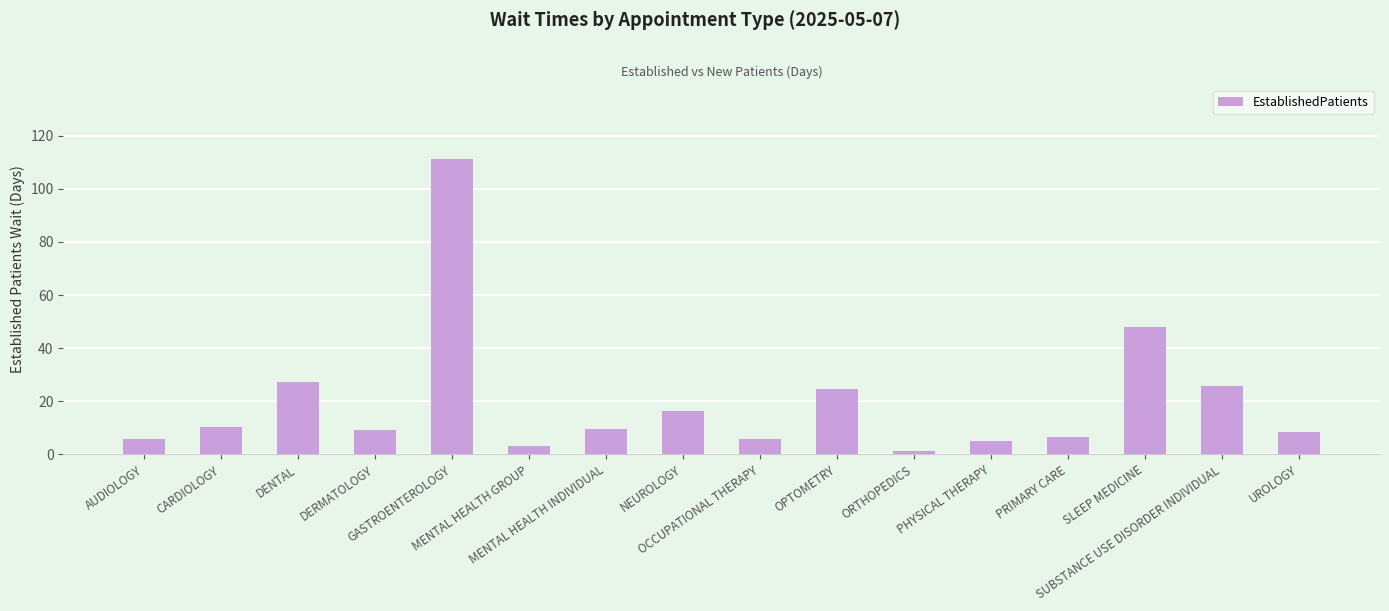

What is the value of the 8th bar from the left?

16.2